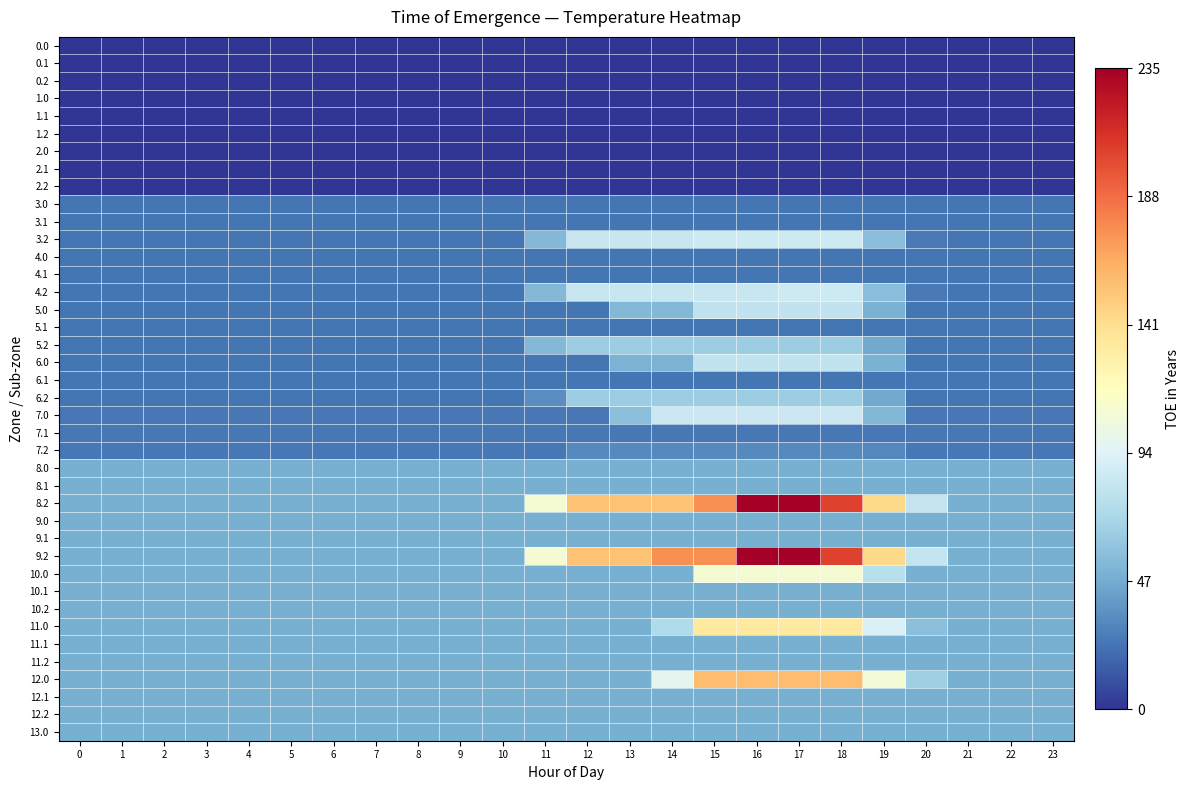

What is the total value across all series at 9?

1145.6